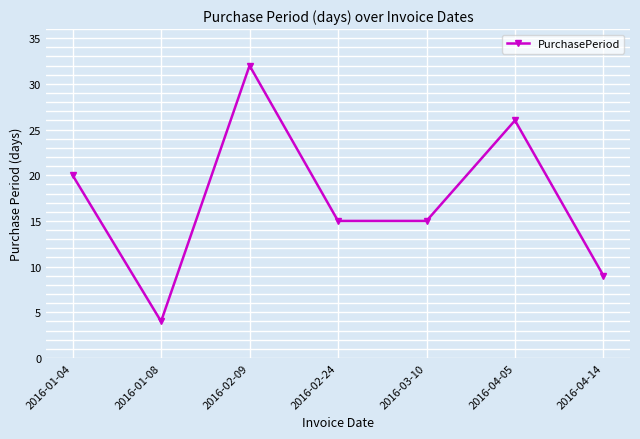

What is the label of the 1st point from the left?

2016-01-04